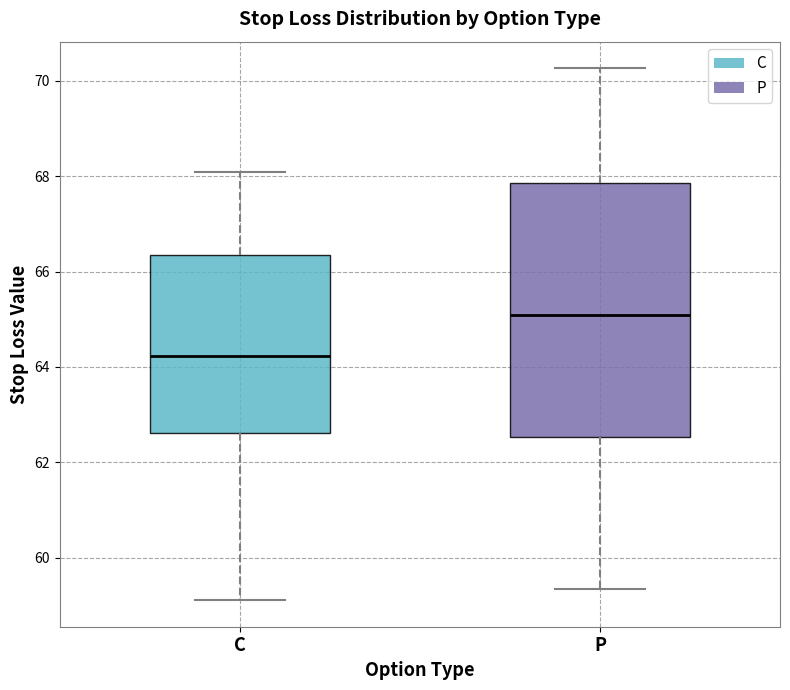

Reading left to right, transcribe this box plot: for each box, give where its median line is, the range the box spans, and where its two whiskers end, as read against the y-axis. The values are not printed on the chart, so give them approximately, as read against the axis.

C: median 64.2, box 62.6 to 66.4, whiskers 59.2 to 68.0
P: median 65.0, box 62.6 to 67.8, whiskers 59.4 to 70.2